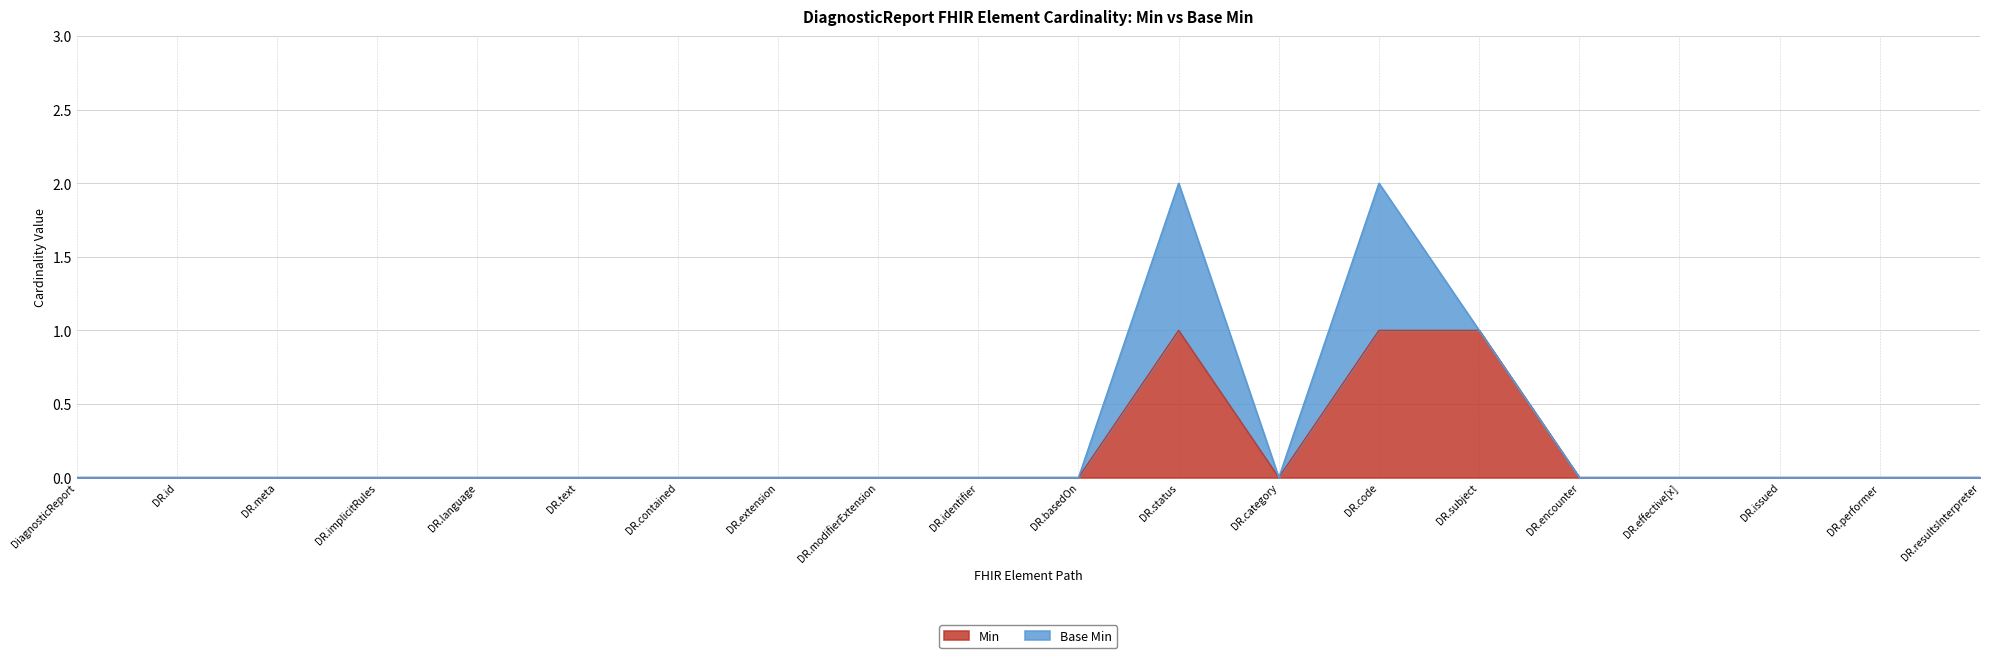

Is it true that Min equals 1 at DR.resultsInterpreter?

False